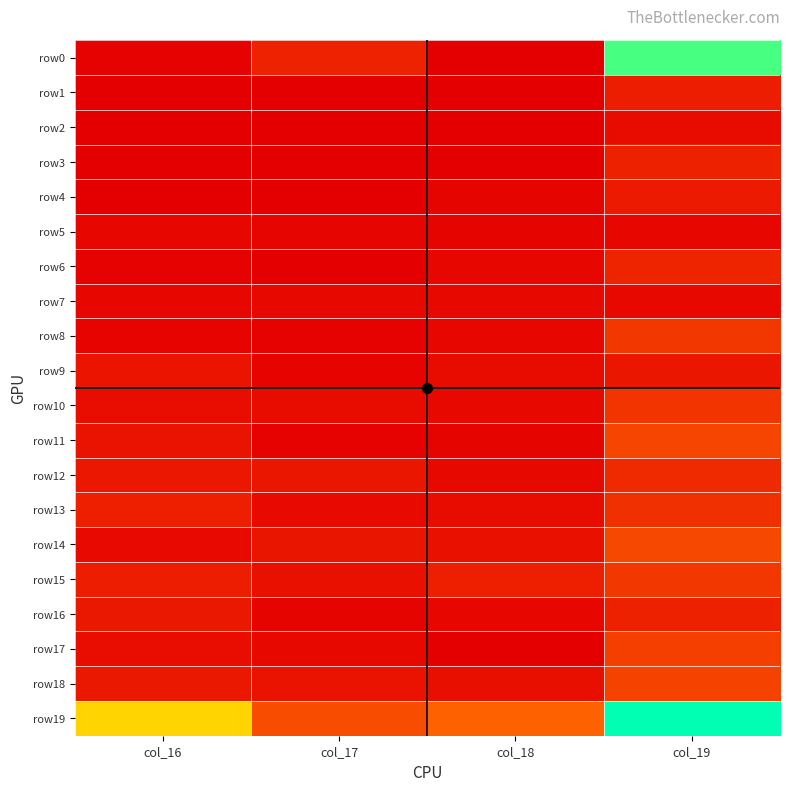

Reading left to right, extract all data points from this chart.

row0: col_16=3485128767	col_17=45199732335	col_18=74466866	col_19=359430771963
row1: col_16=0	col_17=0	col_18=0	col_19=39113496048
row2: col_16=185397466	col_17=0	col_18=0	col_19=16902789583
row3: col_16=1235030000	col_17=0	col_18=0	col_19=43569766562
row4: col_16=581326193	col_17=1169538548	col_18=6552637827	col_19=35447589497
row5: col_16=9028119550	col_17=8295531591	col_18=5430759110	col_19=8624657329
row6: col_16=3922593344	col_17=0	col_18=8902048968	col_19=46168600303
row7: col_16=9405398783	col_17=12259027923	col_18=12682556932	col_19=11022590038
row8: col_16=4956453406	col_17=3641483318	col_18=10549485202	col_19=72452148837
row9: col_16=26826986550	col_17=5207449482	col_18=14941592302	col_19=29453062678
row10: col_16=17417628609	col_17=15536132517	col_18=11743011779	col_19=69996063742
row11: col_16=24129673245	col_17=3992448674	col_18=6223800980	col_19=90314586692
row12: col_16=31266010140	col_17=29797541619	col_18=11593165700	col_19=54968220938
row13: col_16=41484092327	col_17=14633806257	col_18=15157406632	col_19=62872615275
row14: col_16=14610153390	col_17=28211522348	col_18=22182349416	col_19=93785348237
row15: col_16=38547573039	col_17=21414890977	col_18=41437730449	col_19=72279581102
row16: col_16=32066794144	col_17=6229767302	col_18=10402695009	col_19=43658036727
row17: col_16=17463324855	col_17=12153362192	col_18=0	col_19=82380206129
row18: col_16=32542050589	col_17=24671120913	col_18=20348771215	col_19=86021572147
row19: col_16=227733772413	col_17=99796343509	col_18=126493636429	col_19=396728646683